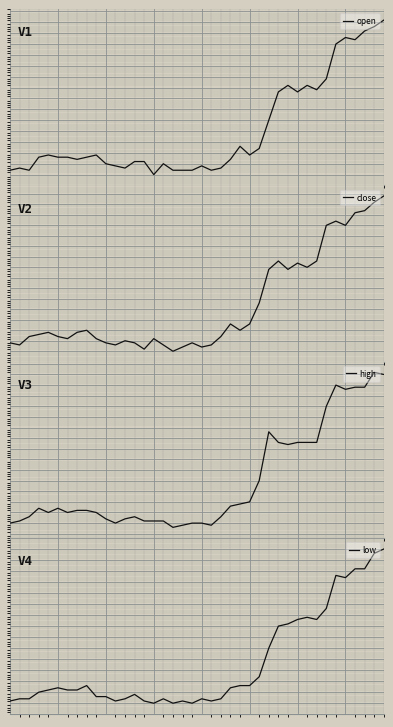

Which series changed the most between 2 and 11?

close